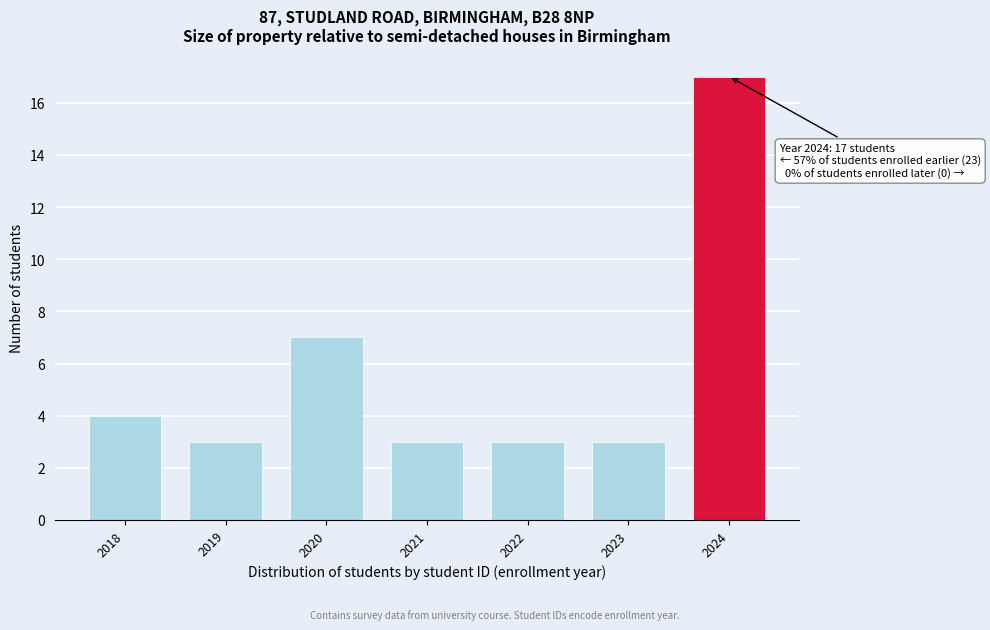

Reading left to right, transcribe all the data shown in this chart.

4	3	7	3	3	3	17